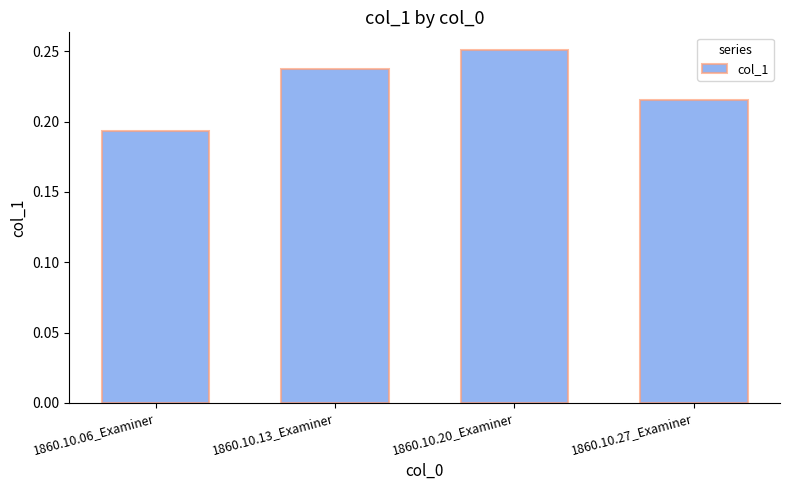

What is the label of the 1st bar from the right?

1860.10.27_Examiner